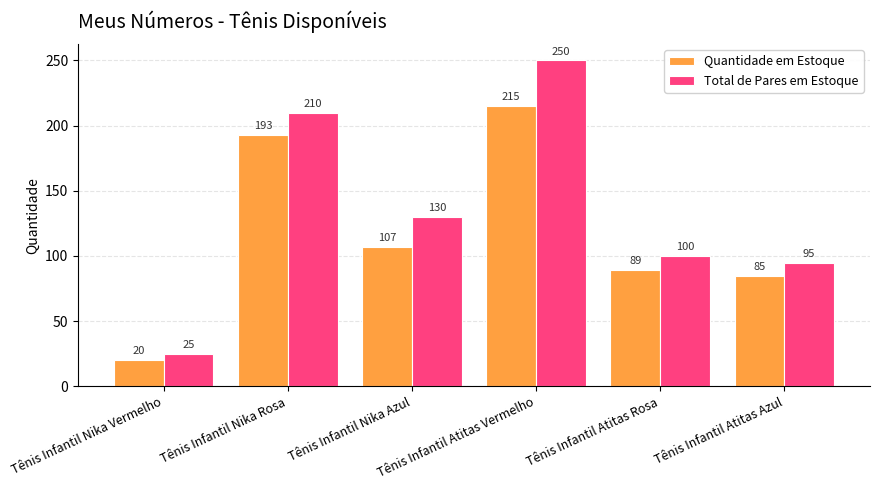

What is the label of the 1st bar from the left?

Tênis Infantil Nika Vermelho